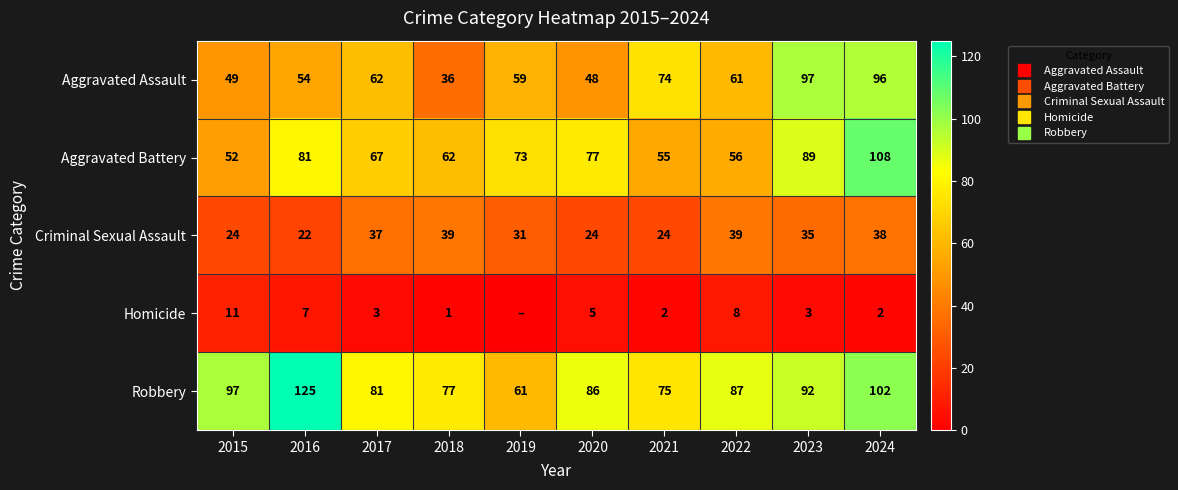

Count the number of categories in the chart.

10